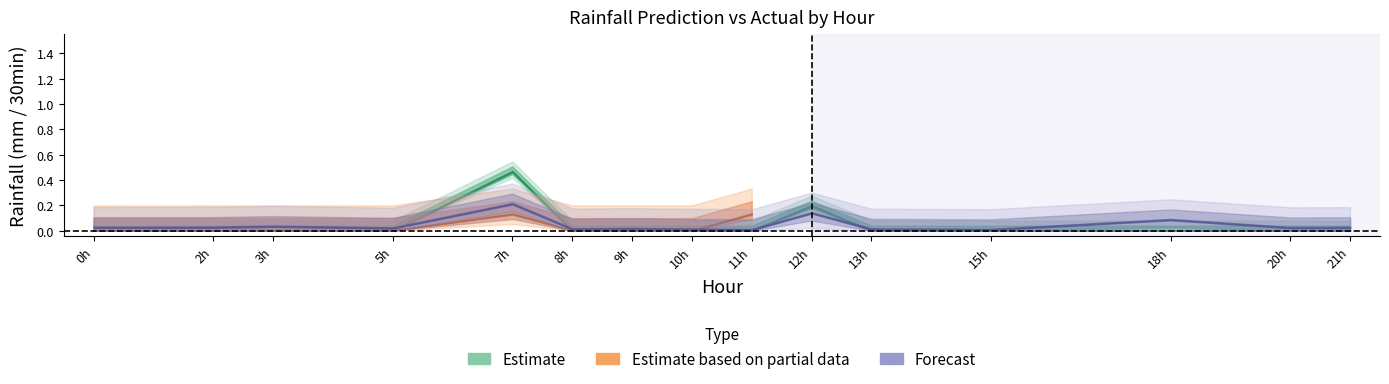

Is the value of rainfall (mm/30min) at 5 greater than the value of Predicted next batch rainfall (mm/30min) at 15?

No